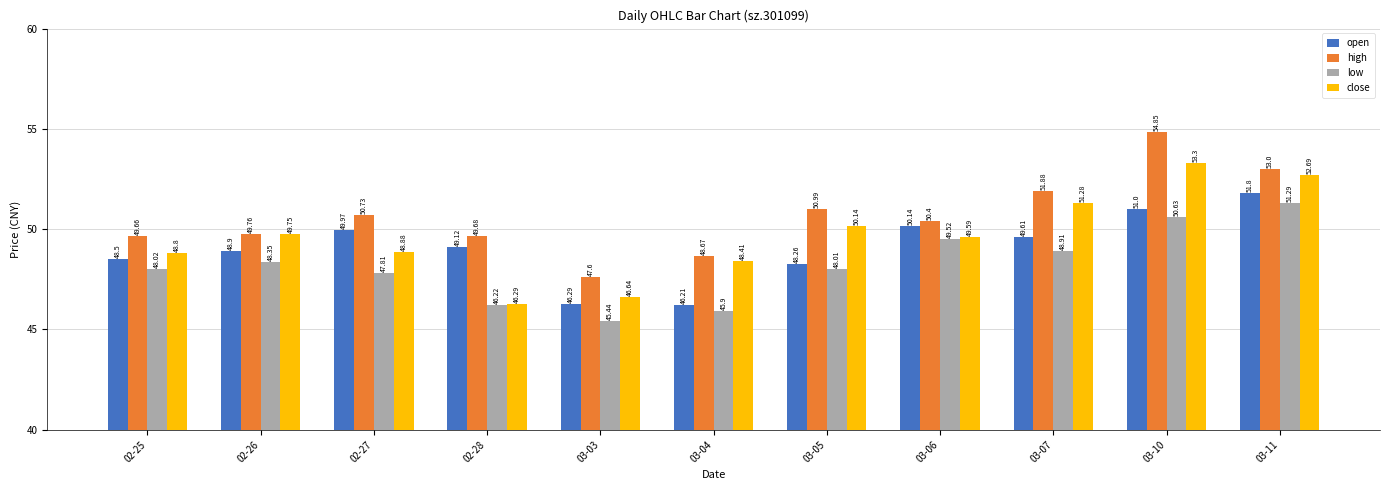

What are all the series names shown in the legend?

open, high, low, close